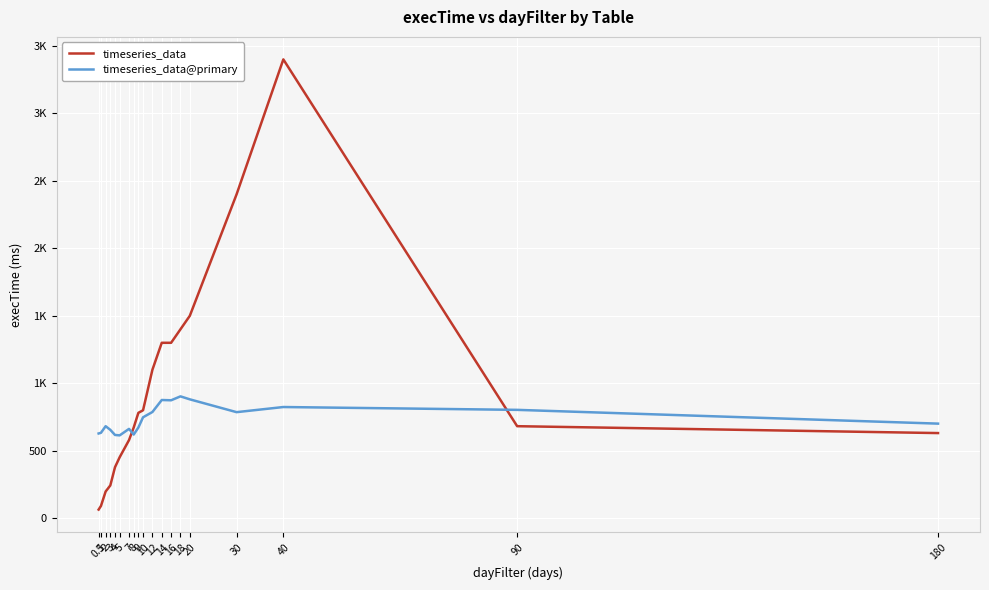

Which series has the widest spread of values?

timeseries_data